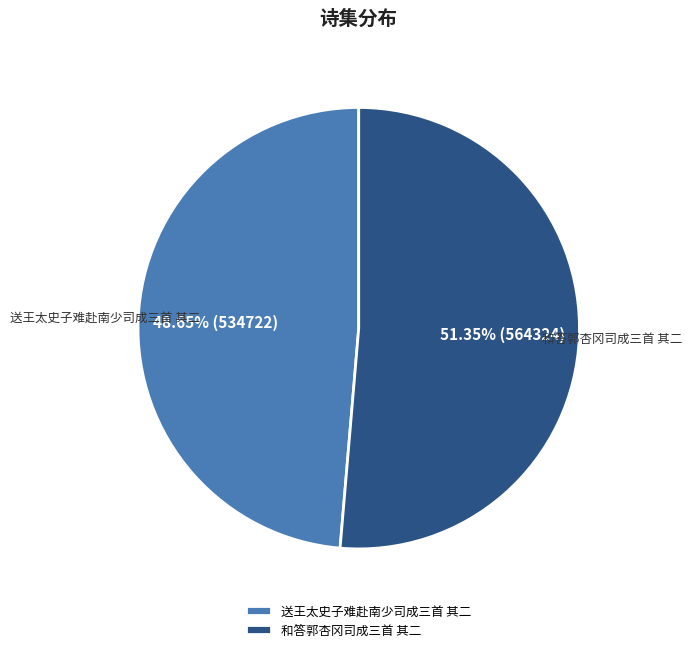

Count the number of slices in the pie.

2